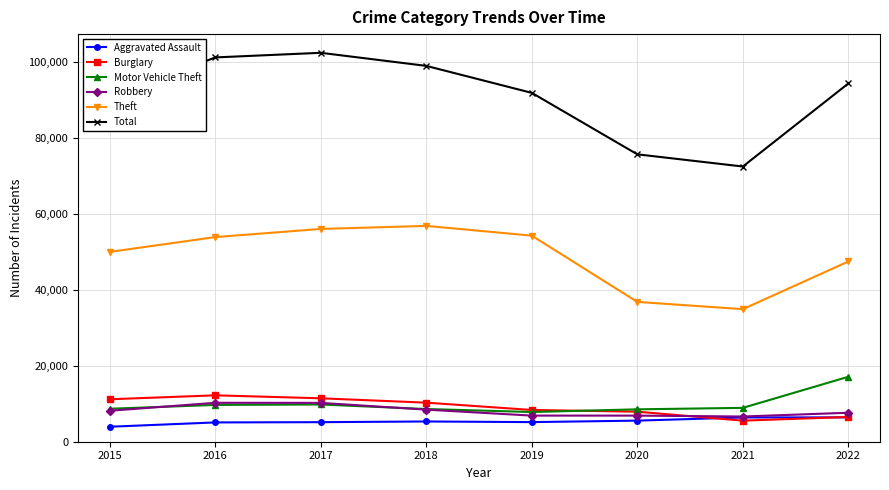

What is the lowest value of the Total series?

72535